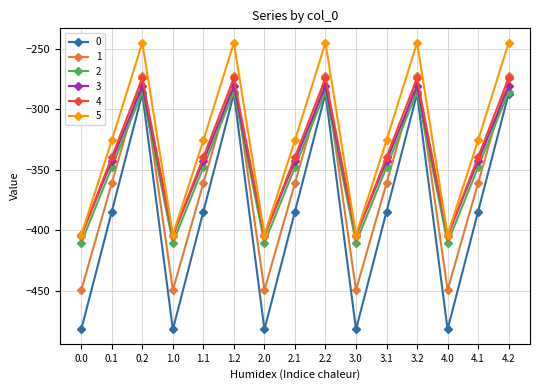

What is the difference between the second highest and second lowest values in the 0 series?

194.9